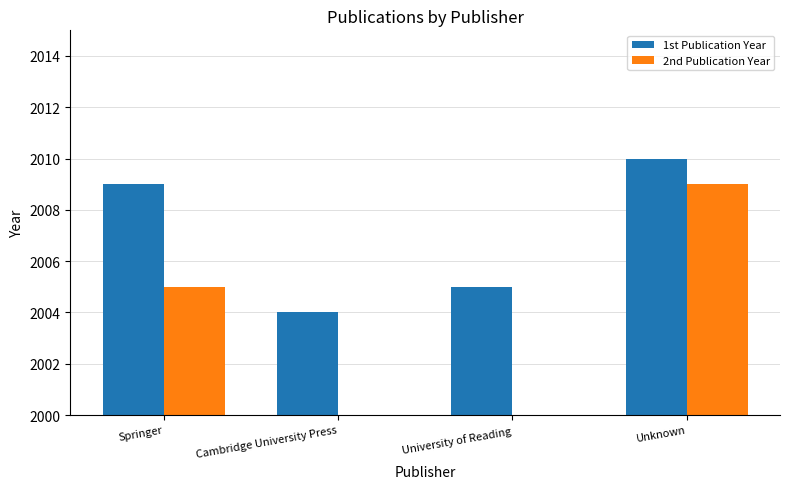

How many 1st Publication Year values are between 2005 and 2010?

3